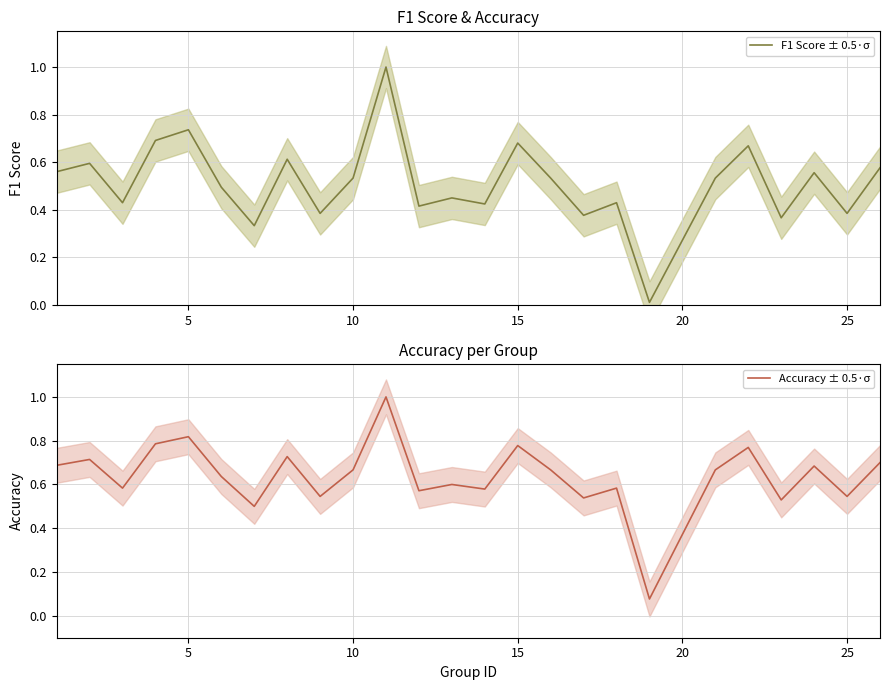

What are all the series names shown in the legend?

F1 Score ± 0.5·σ, Accuracy ± 0.5·σ